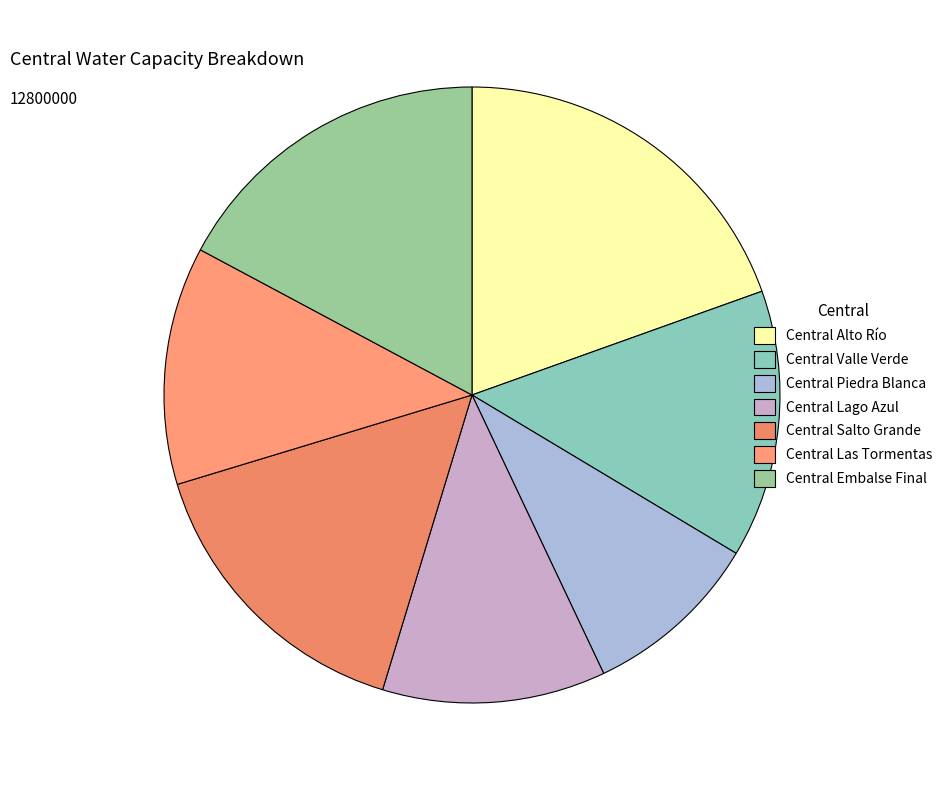

Which category has the smallest portion of the pie?

Central Piedra Blanca